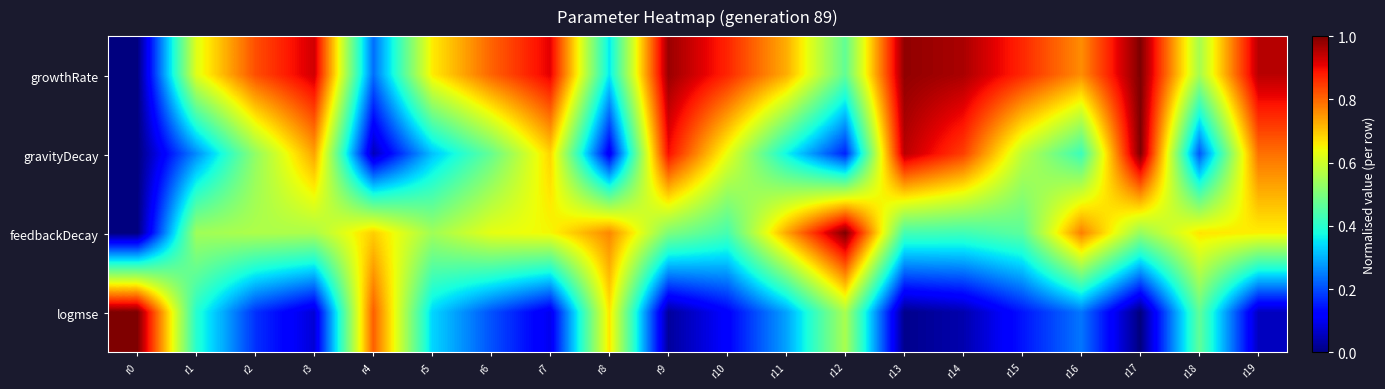

What is the greatest value displayed?

1.0